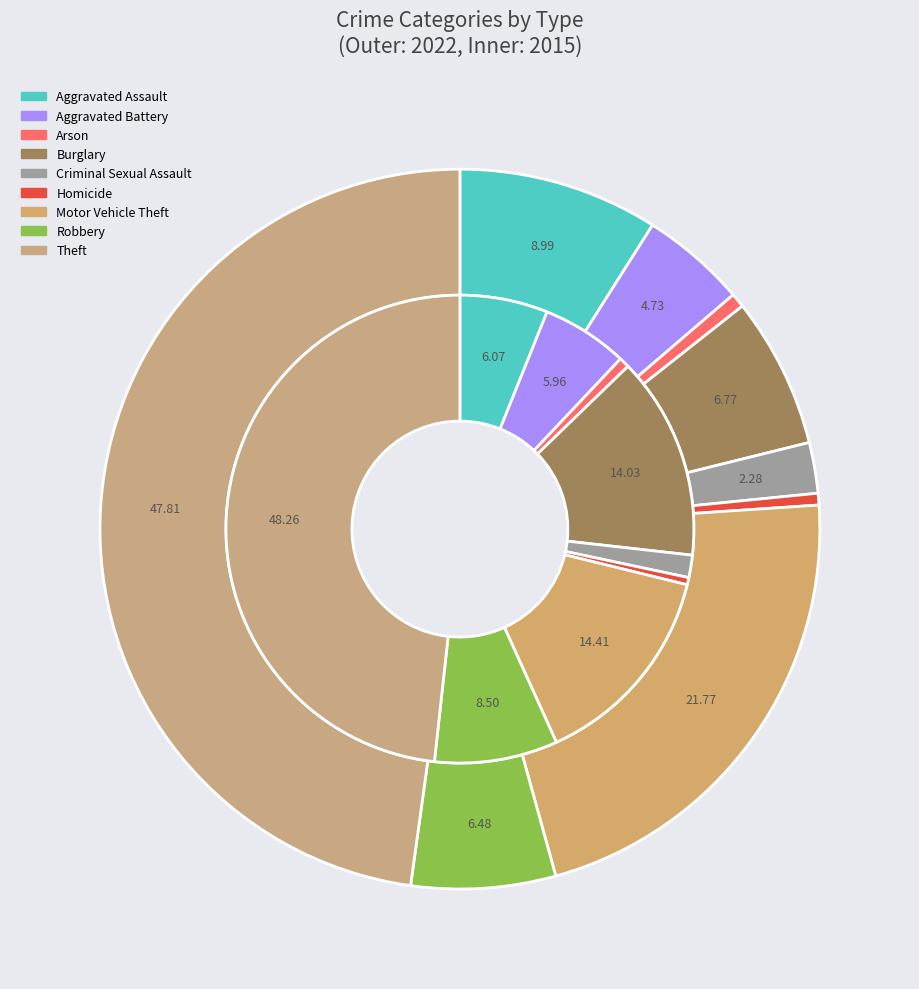

Count the number of slices in the pie.

9